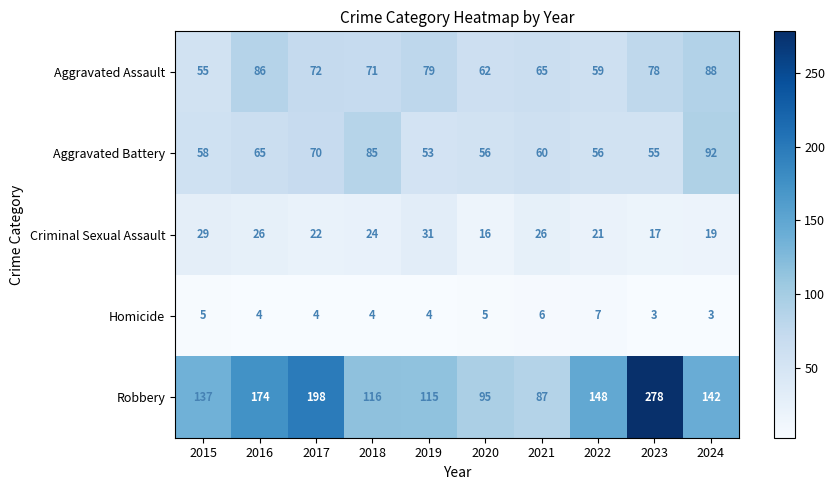

How many data points does each series have?

10